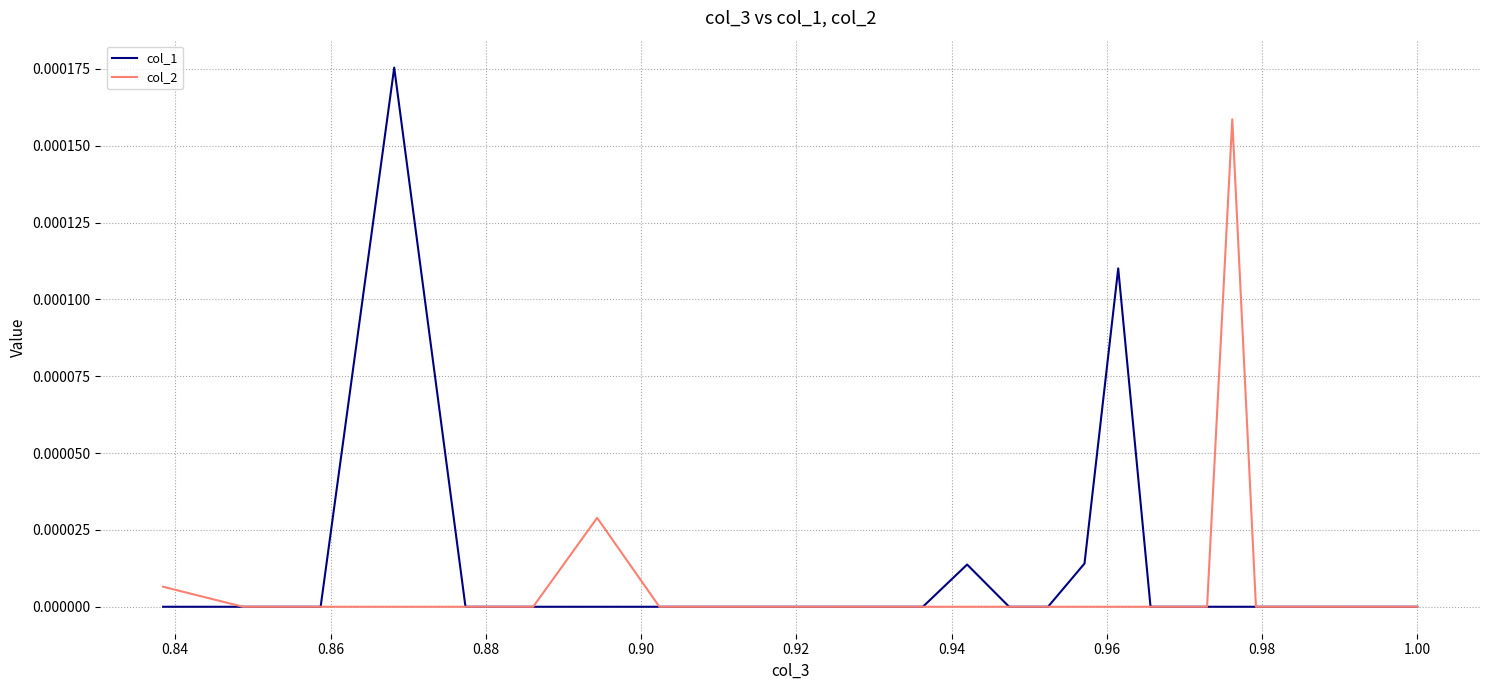

How many lines are shown in the chart?

2